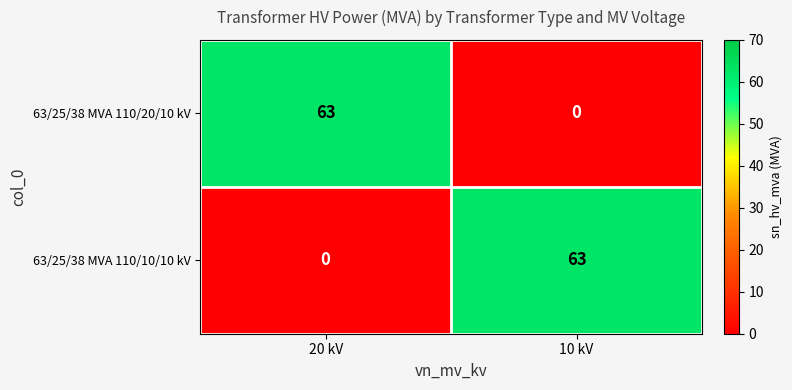

What is the total value across all series at 10 kV?

63